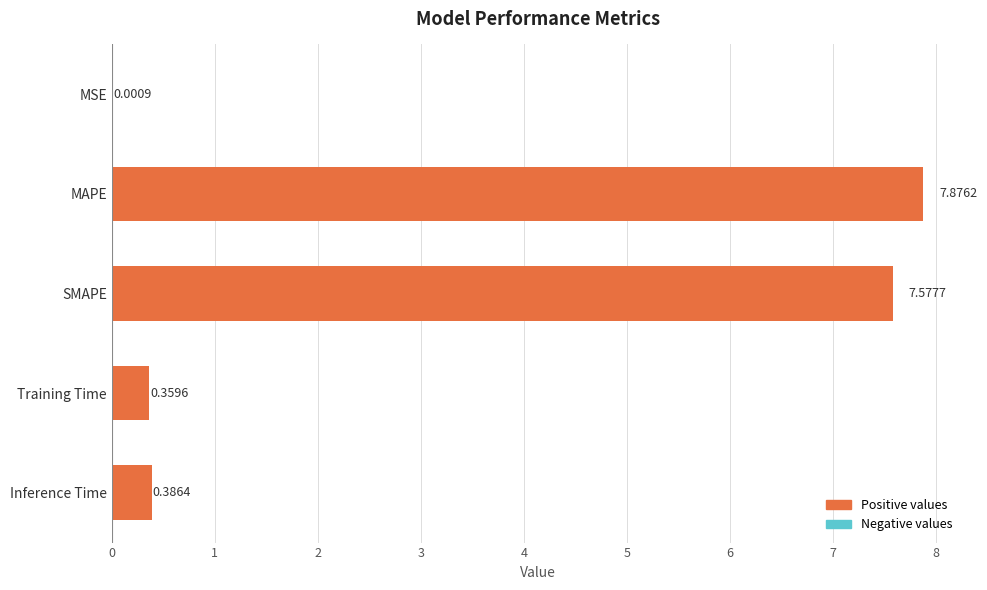

What is the sum of the values at SMAPE and MSE?

7.6